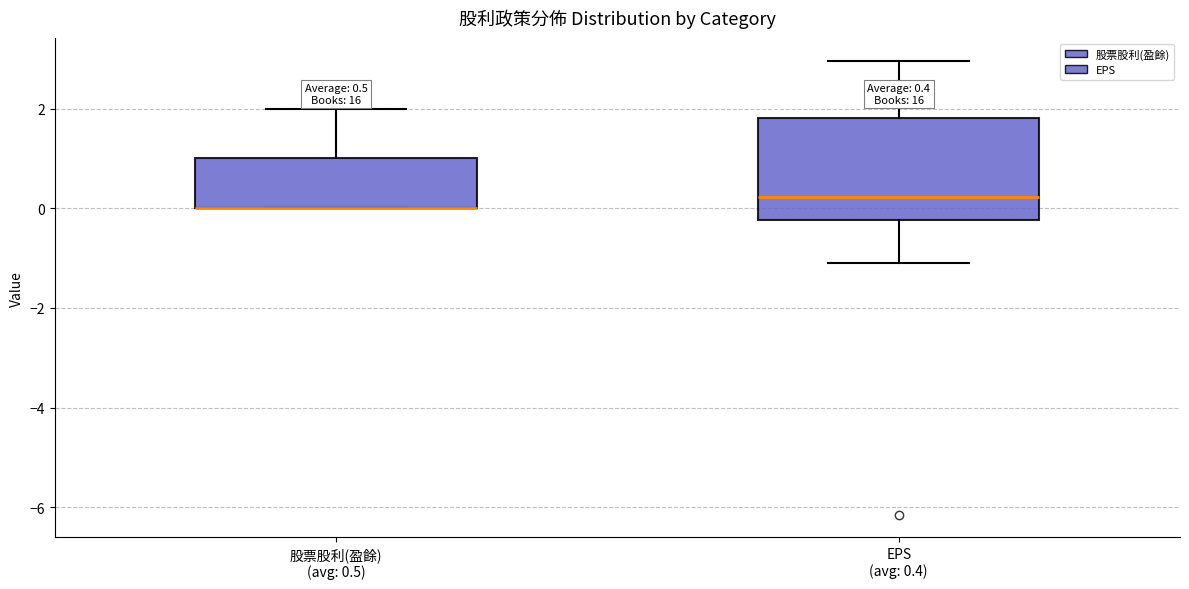

Comparing the boxes themselves (not the whiskers), which one is the tallest?

EPS (avg: 0.4)